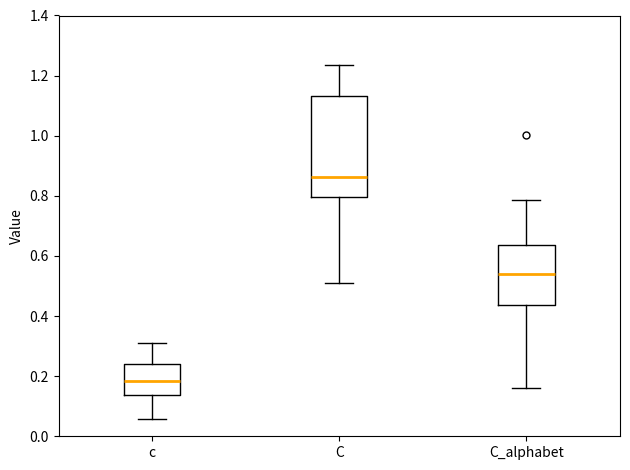

Reading left to right, transcribe this box plot: for each box, give where its median line is, the range the box spans, and where its two whiskers end, as read against the y-axis. The values are not printed on the chart, so give them approximately, as read against the axis.

c: median 0.18, box 0.14 to 0.24, whiskers 0.06 to 0.32
C: median 0.86, box 0.80 to 1.14, whiskers 0.50 to 1.24
C_alphabet: median 0.54, box 0.44 to 0.64, whiskers 0.16 to 0.78